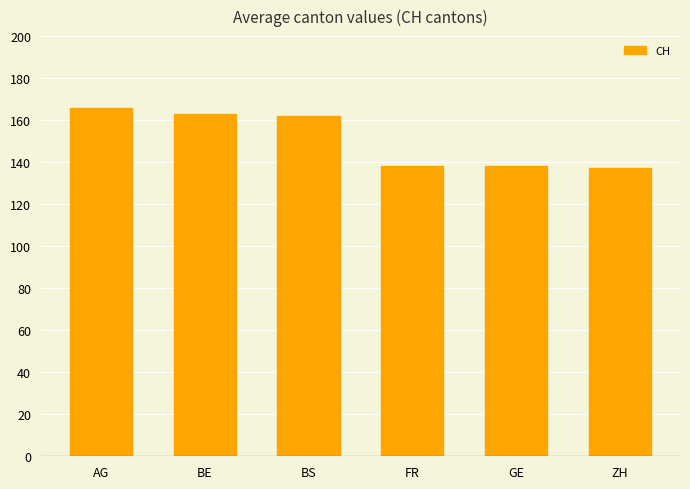

Which has a higher value, AG or ZH?

AG